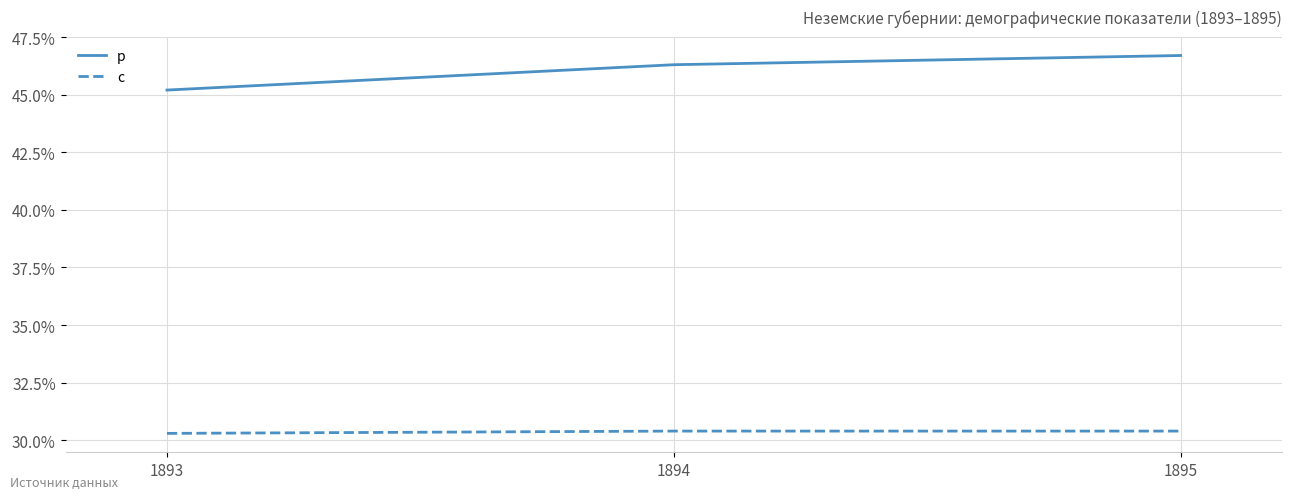

How many categories are shown in the chart?

3